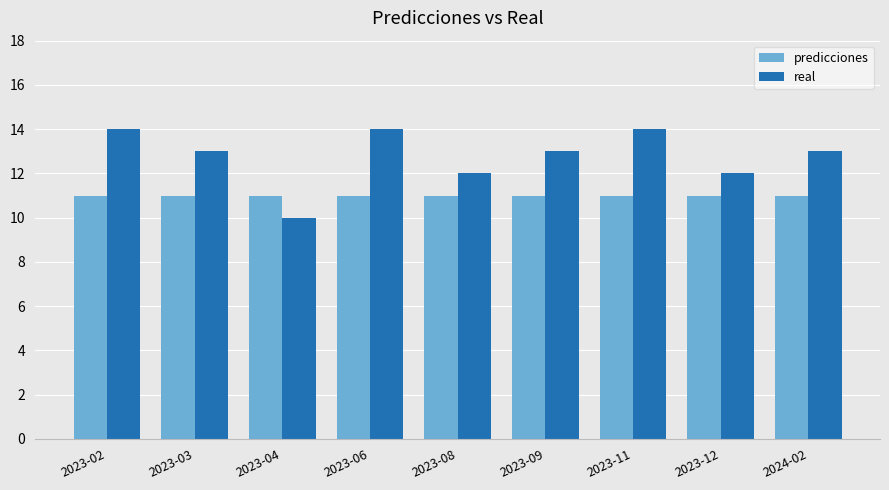

Rank the series at 2023-11 from highest to lowest value.

real, predicciones